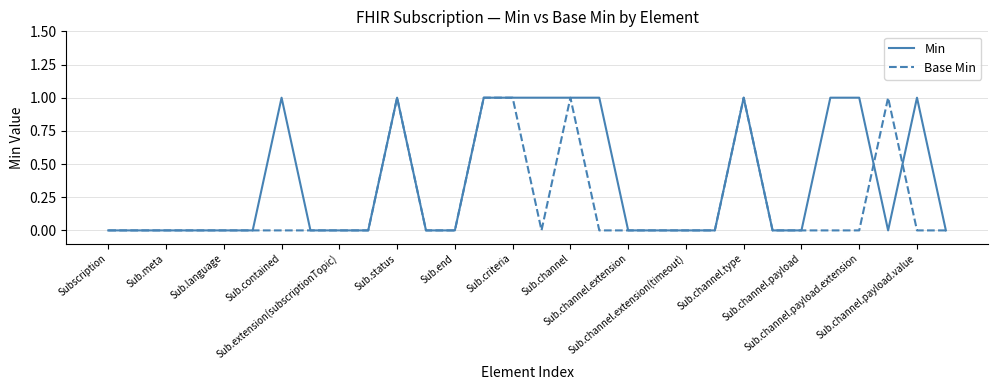

True or false: Base Min has more than 2 points higher than both neighbors.

True